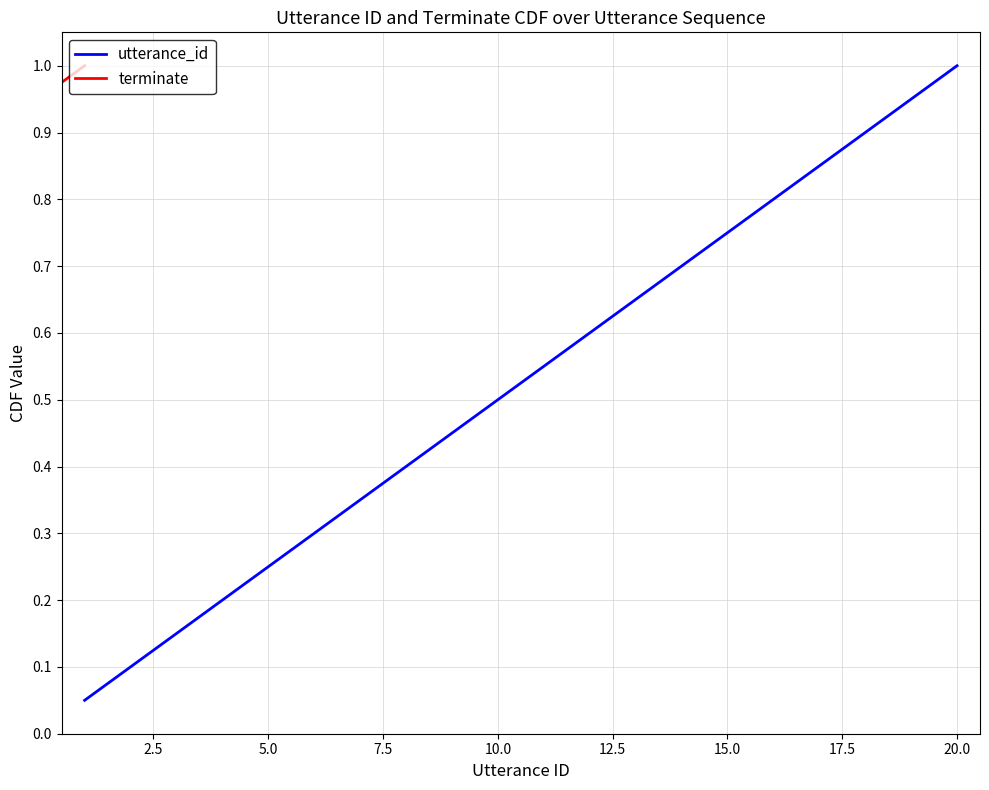

What is the difference between the maximum and minimum values in the terminate series?

0.9